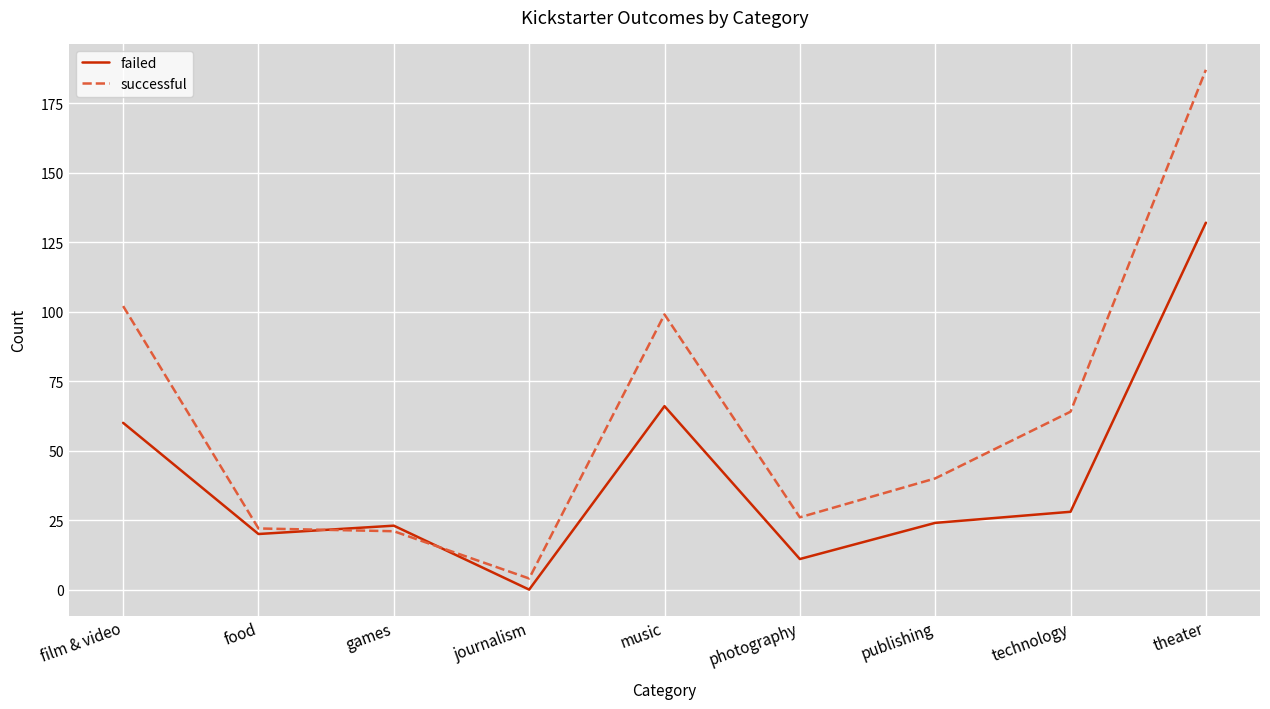

True or false: successful has more than 0 interior local peaks.

True